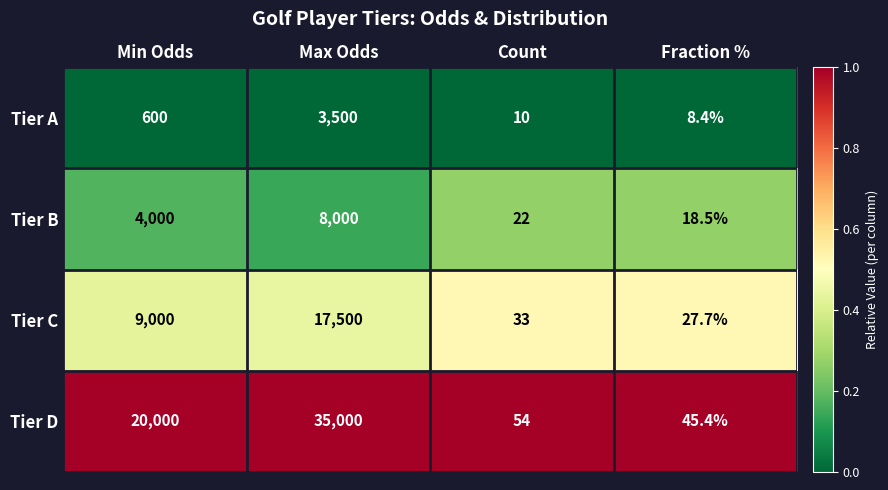

The Tier A series shows 1839.9 at Max Odds. True or false?

False